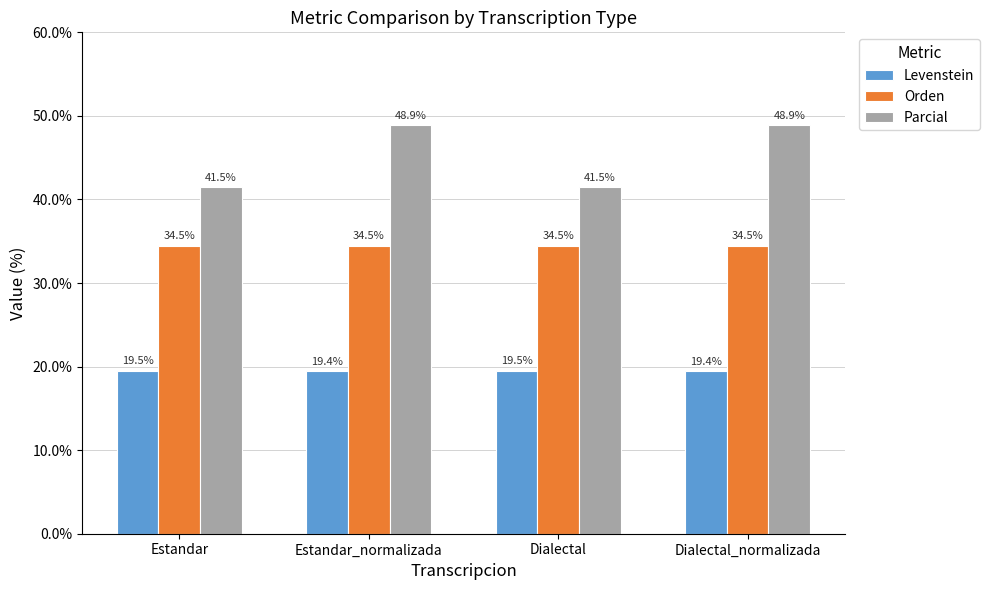

What is the sum of all Orden values?

137.9